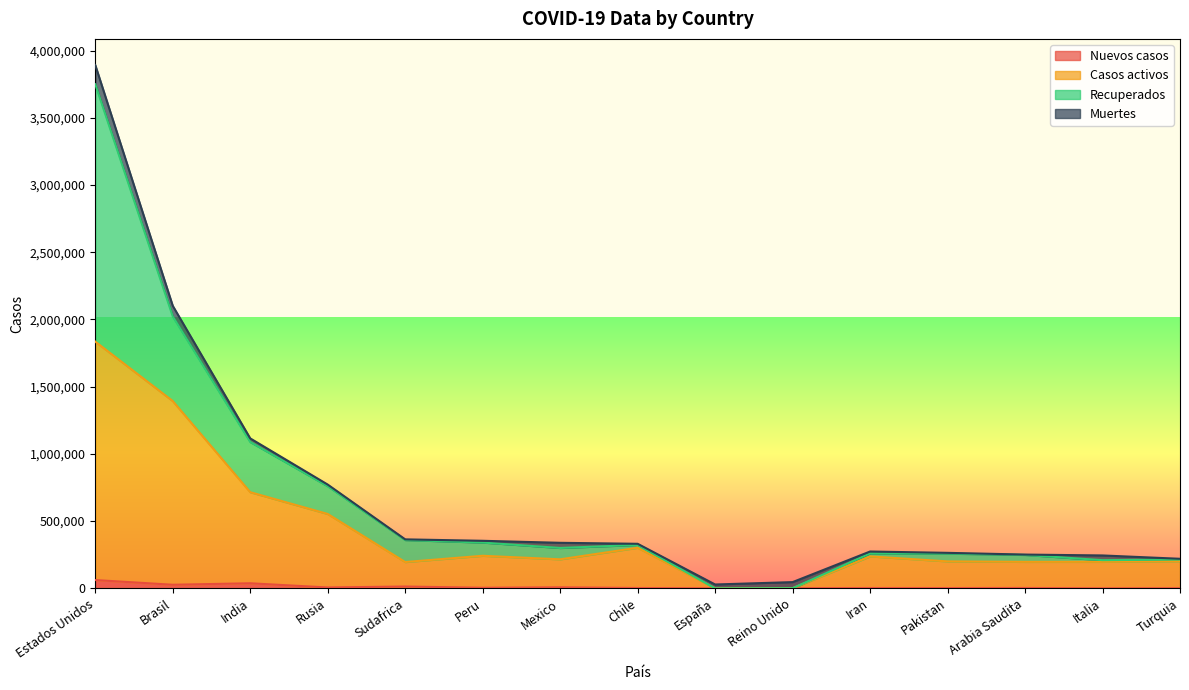

What is the label of the 2nd point from the left?

Brasil